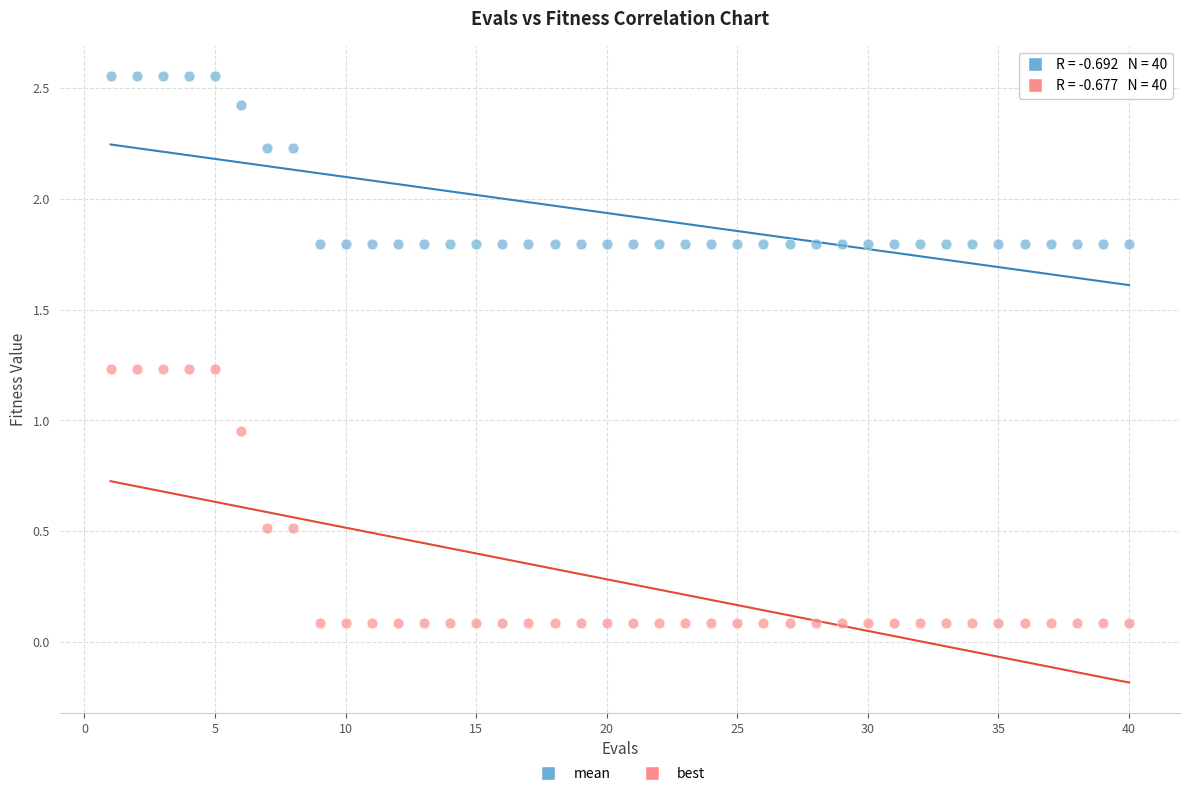

Which series contains the highest Y value?

mean